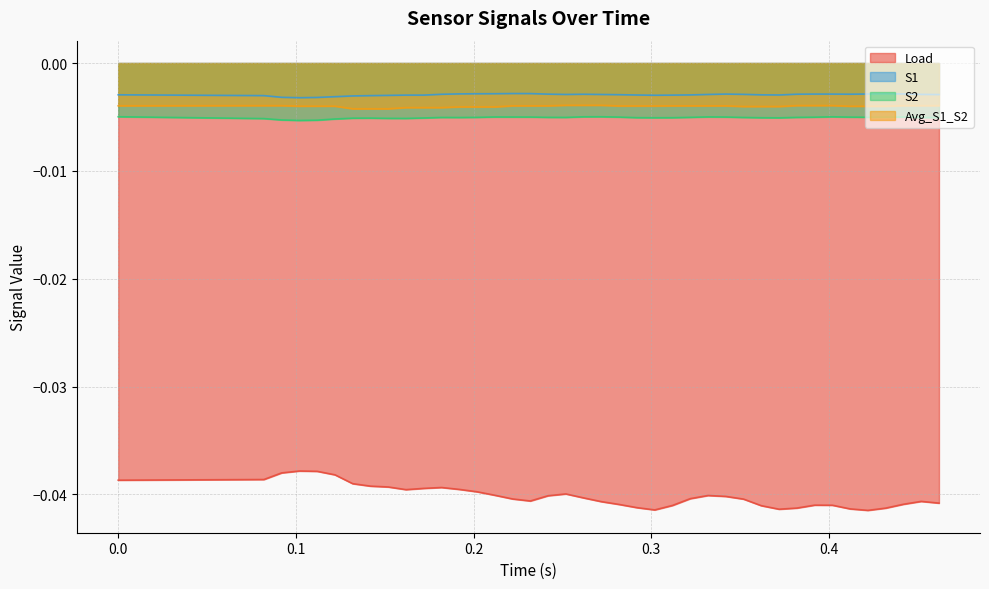

True or false: Load and S2 cross at least once.

False